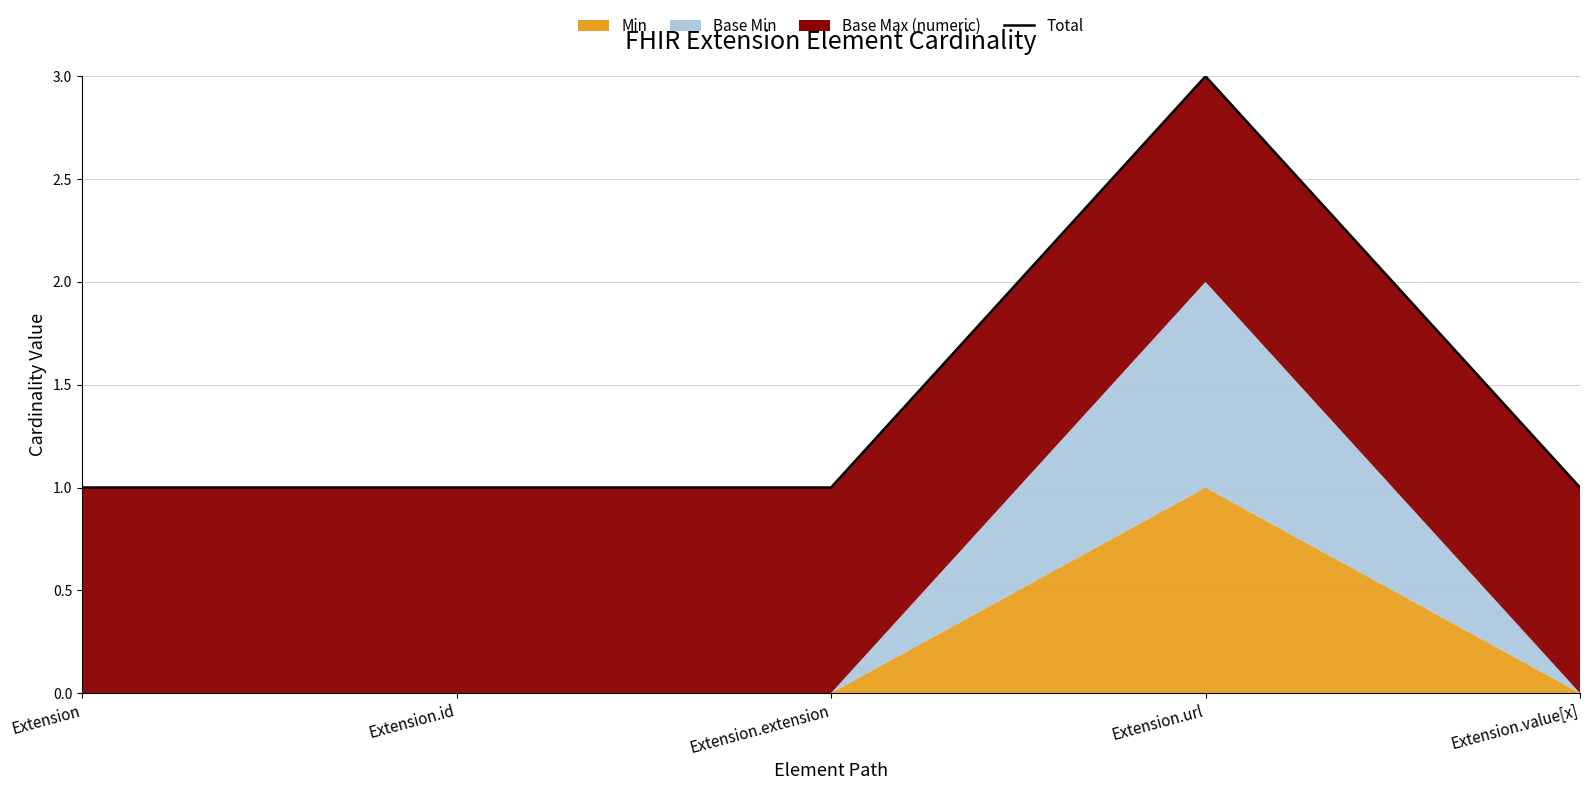

What is the smallest value displayed?

1